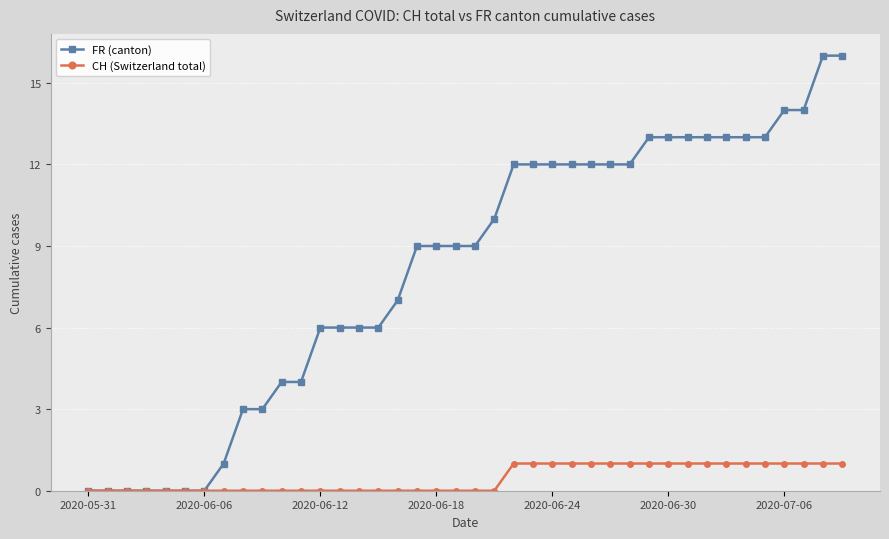

Count the number of data series in this chart.

2